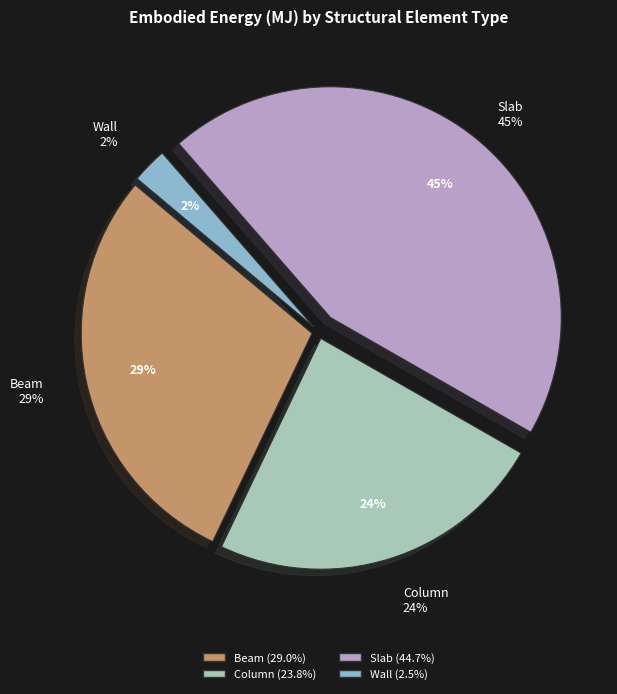

Does Slab represent more than half of the total?

No